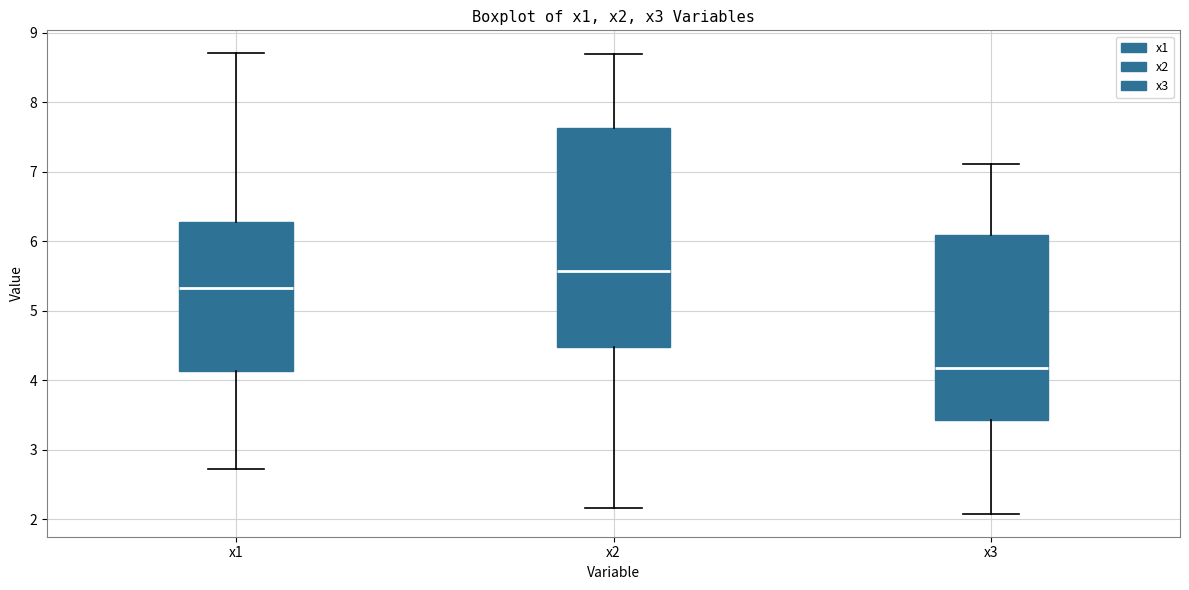

Which box's median line is the highest?

x2